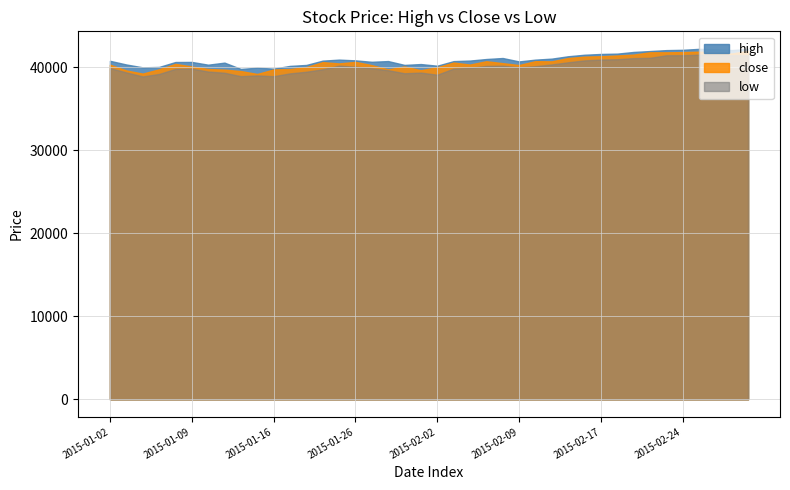

What is the maximum value shown in the chart?

42238.0